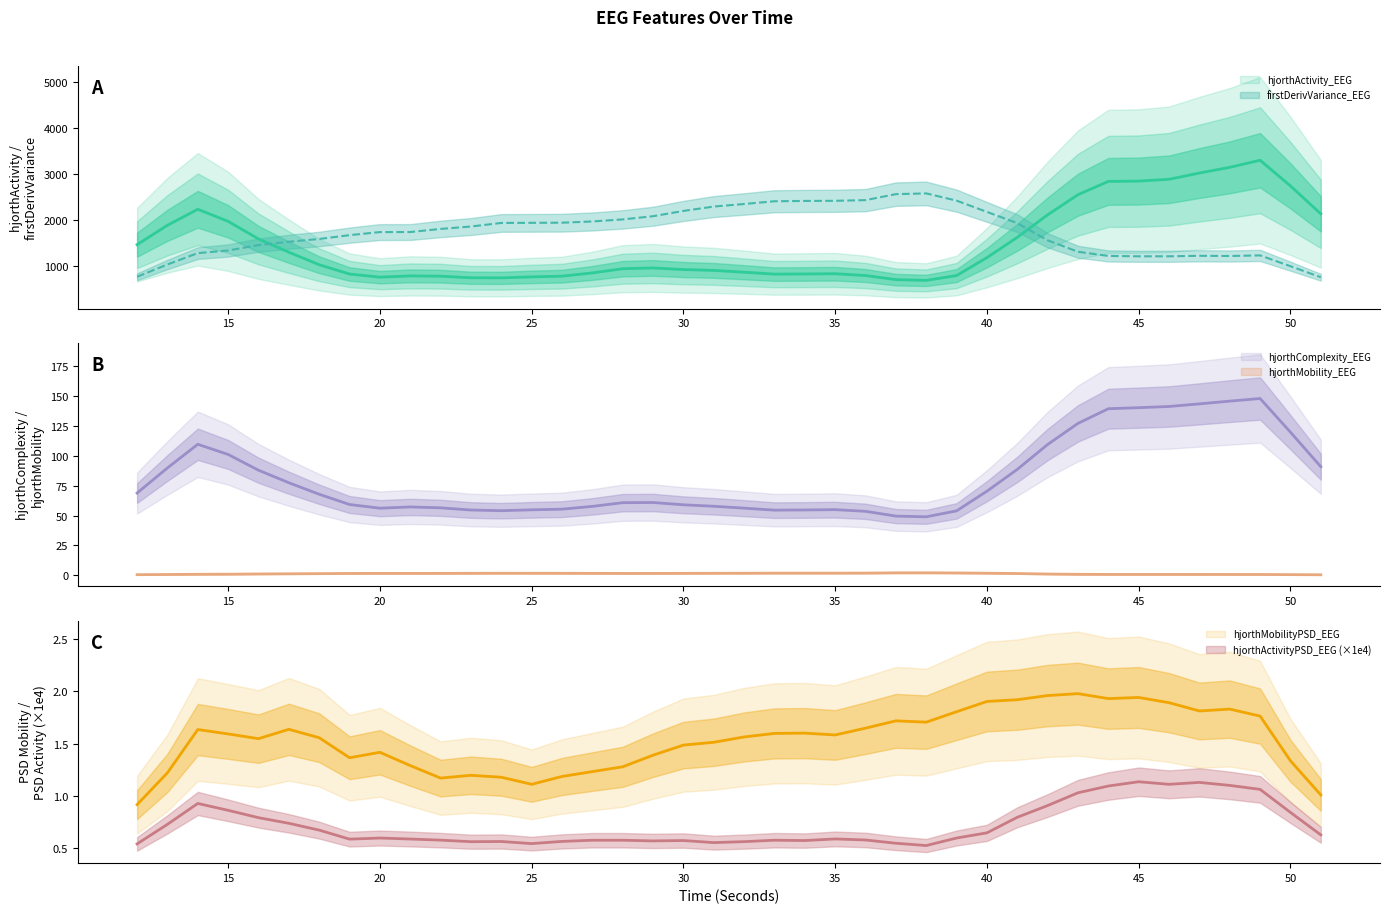

How many interior local peaks does the hjorthComplexity_EEG series have?

7